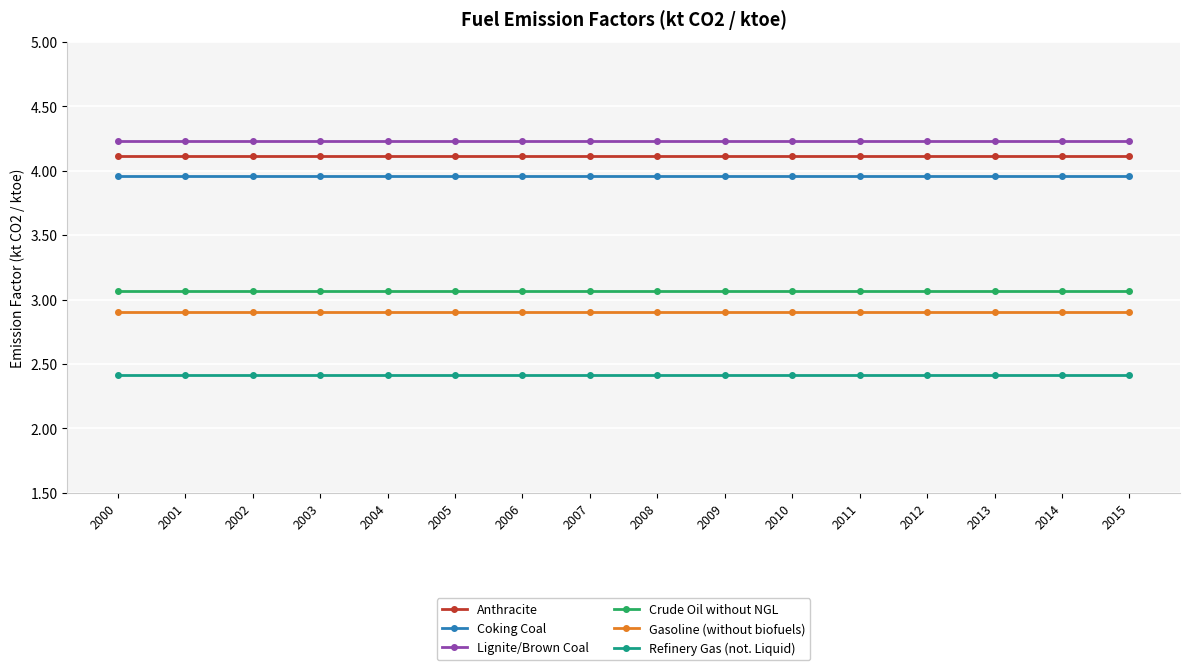

True or false: Lignite/Brown Coal and Gasoline (without biofuels) cross at least once.

False